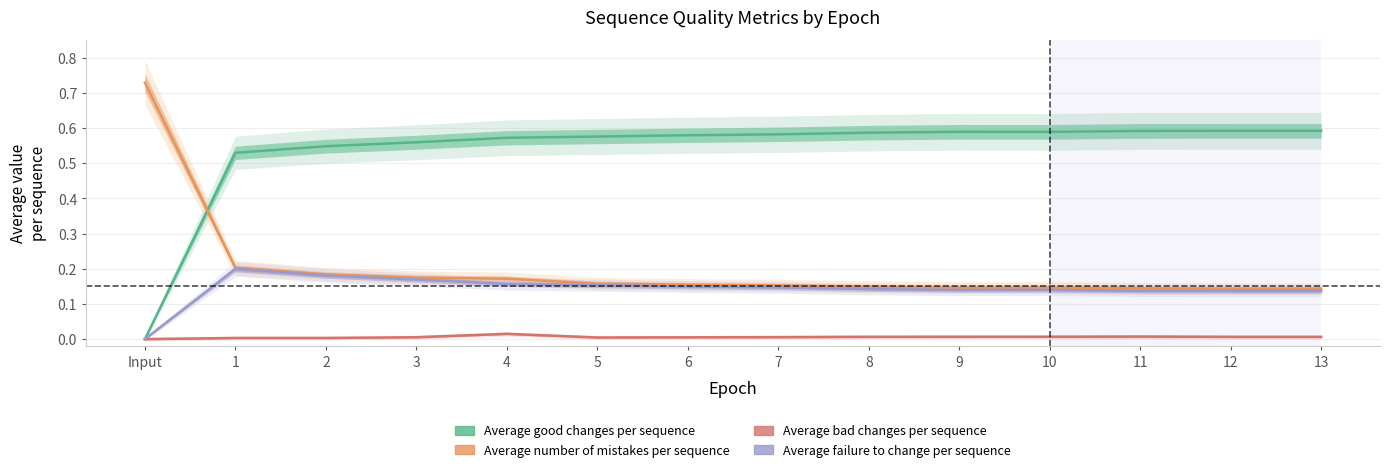

How many lines are shown in the chart?

4